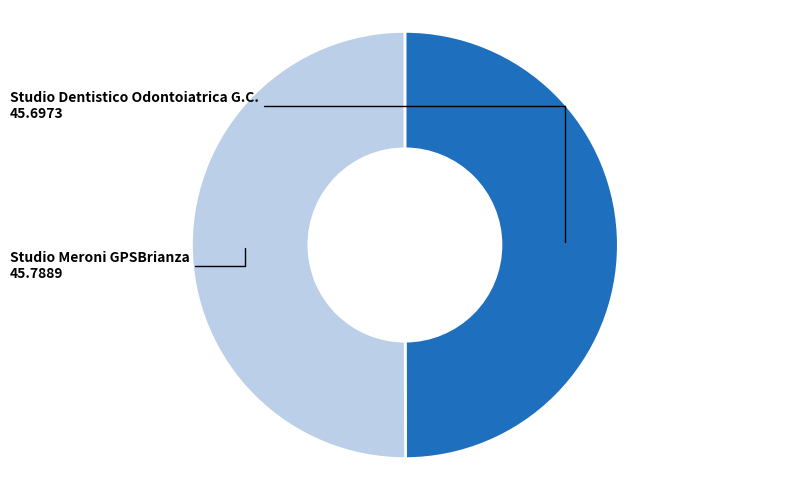

What is the ratio of the value at Studio Dentistico Odontoiatrica G.C. to the value at Studio Meroni GPSBrianza?

1.0